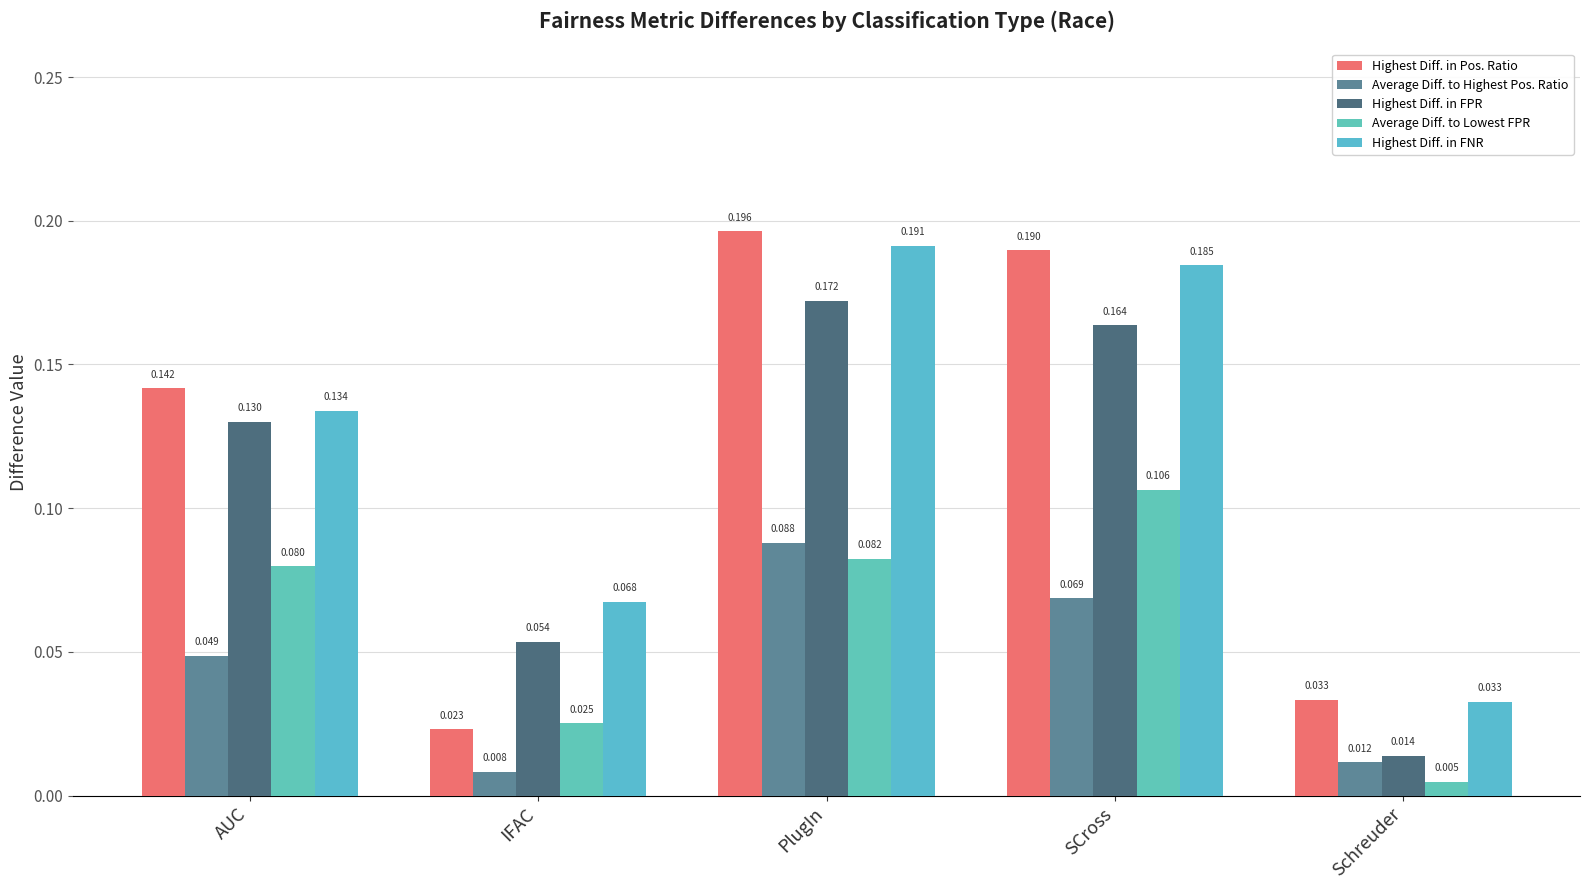

At which category is the sum across all series the highest?

PlugIn